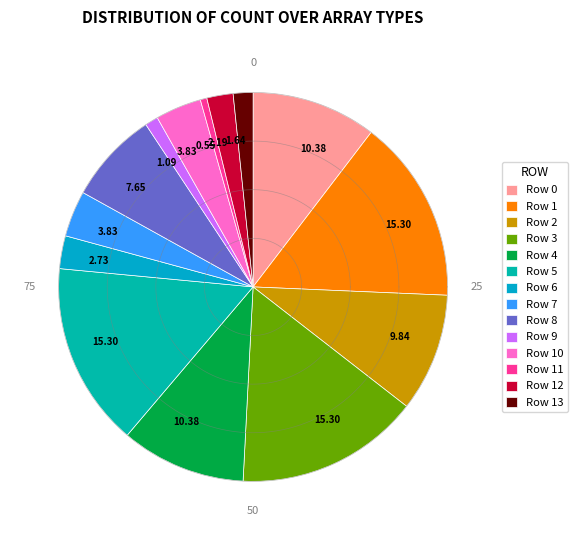

What percentage is the Row 3 slice, to the nearest percent?

15%